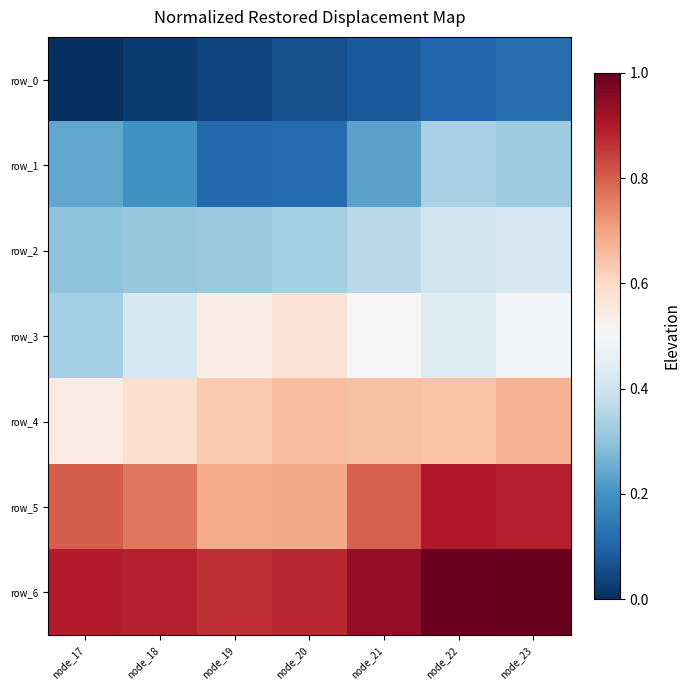

The value of row_5 at node_21 is 0.8. True or false?

True